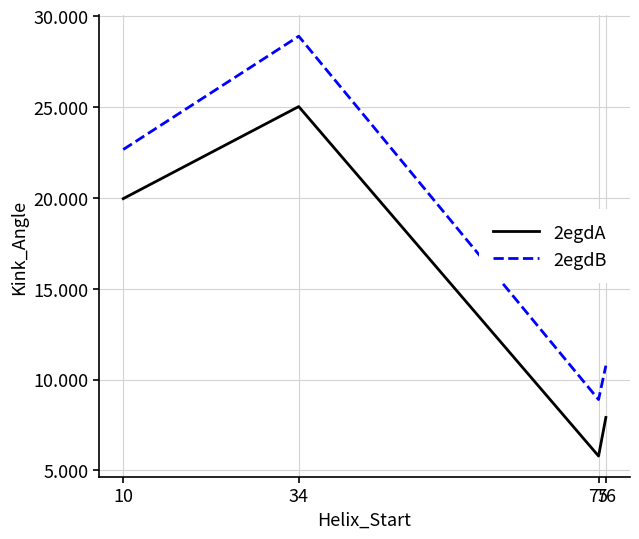

Is this an area chart (filled region under the line)?

No